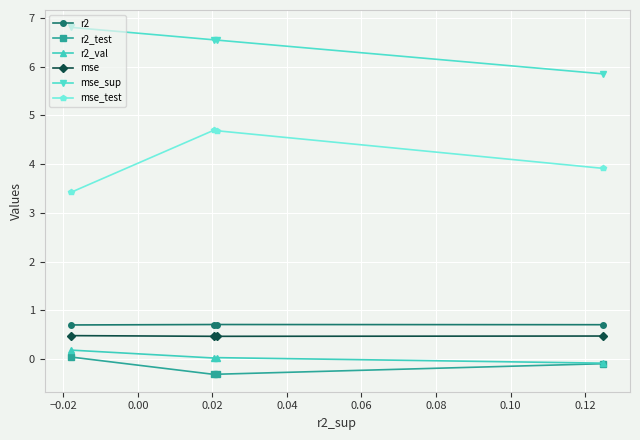

What is the minimum value shown in the chart?

-0.3